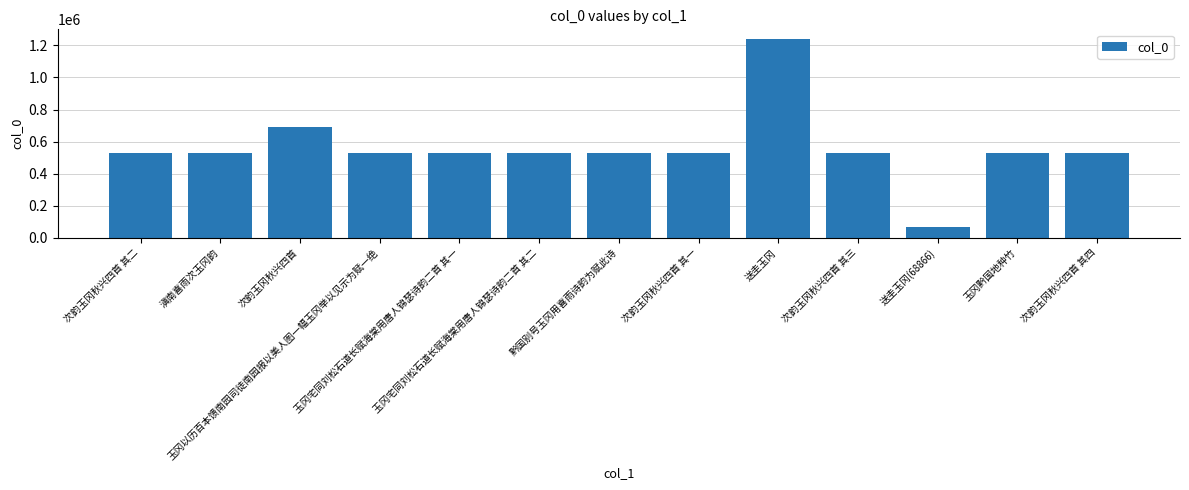

What is the difference between the maximum and second lowest values?

711585